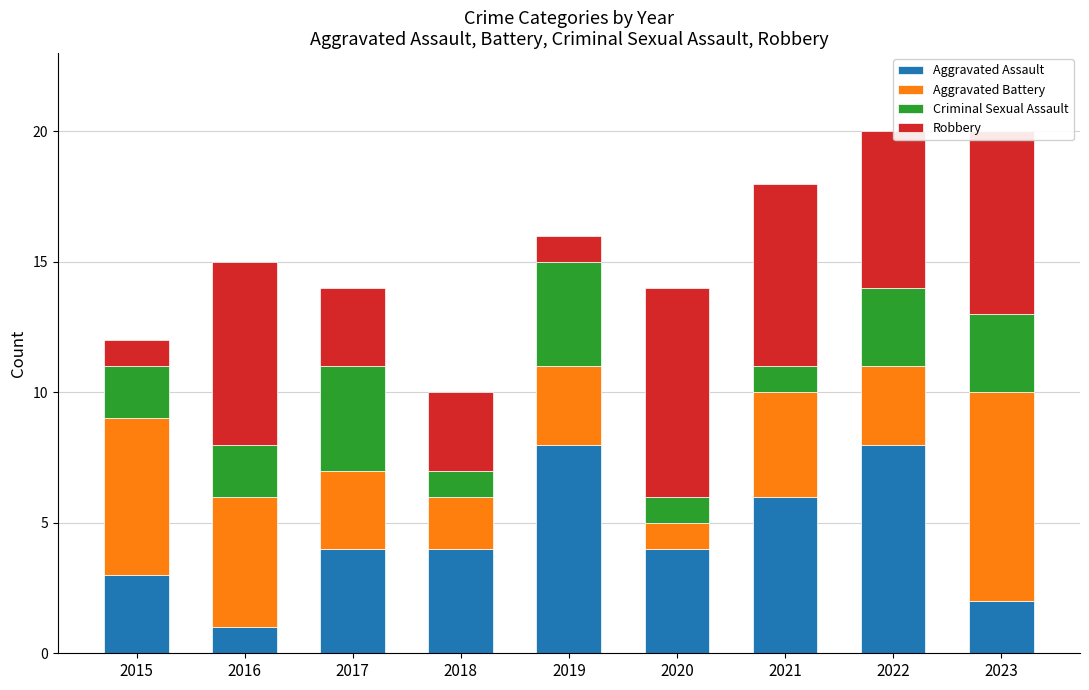

At which label does Aggravated Assault reach its minimum?

2016